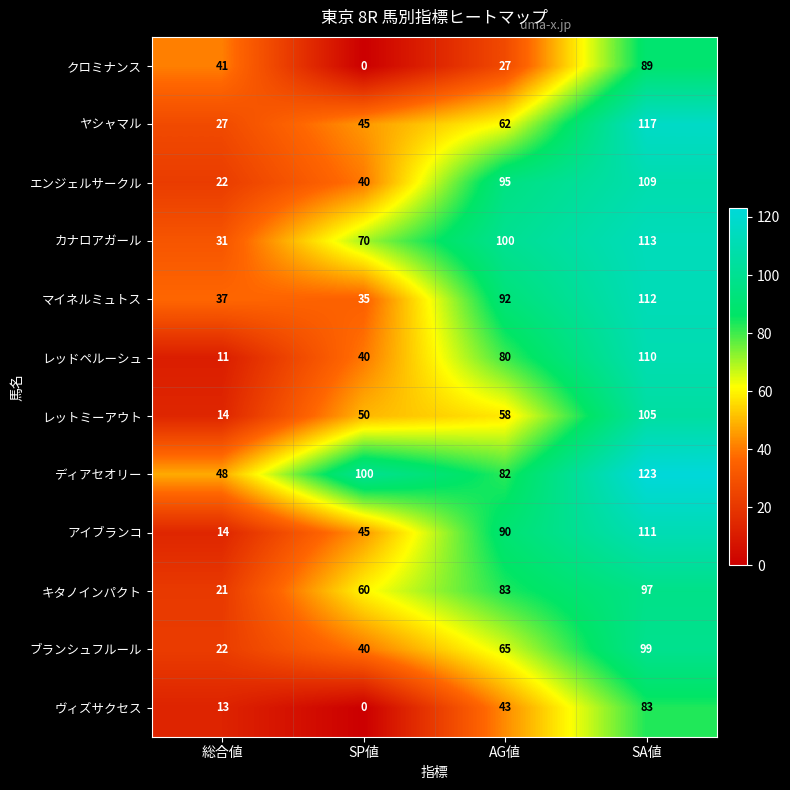

At which label does ヴィズサクセス reach its peak?

SA値